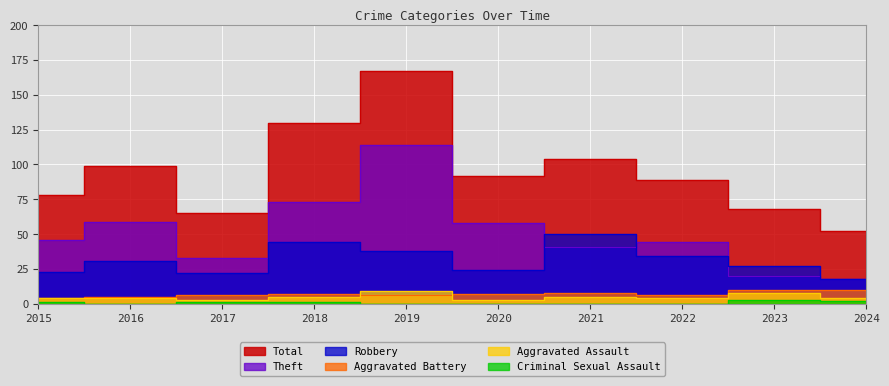

Count the Aggravated Assault values in the range 4 to 5.

6